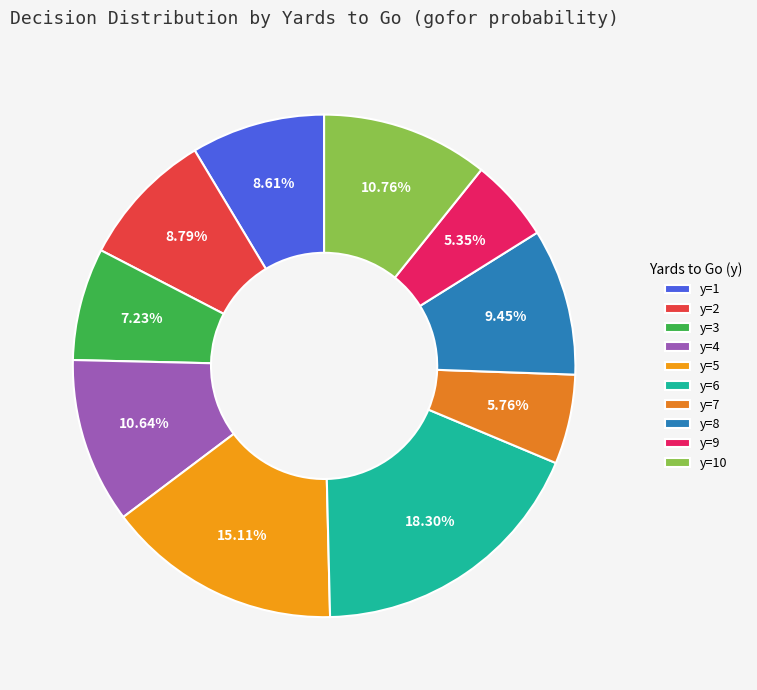

To the nearest percent, what is the combined percentage of y=1 and y=9?

14%